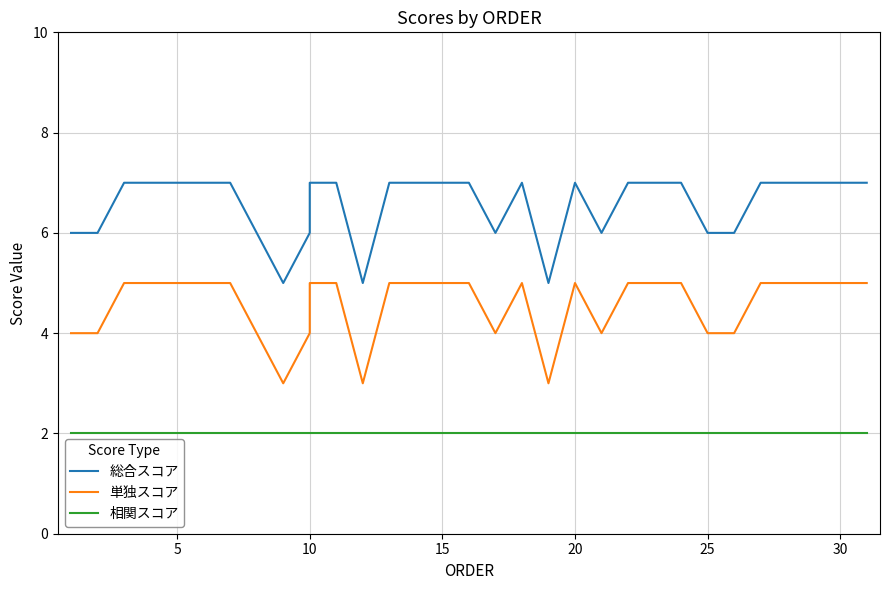

What are all the series names shown in the legend?

総合スコア, 単独スコア, 相関スコア